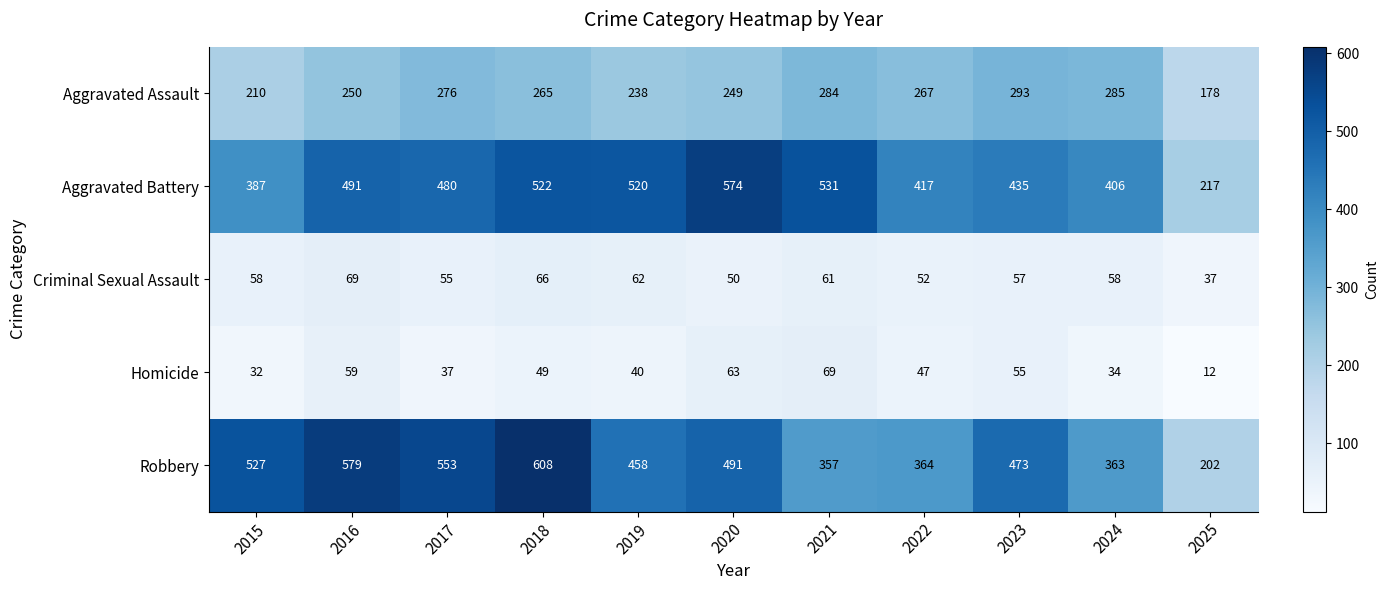

Where is Robbery nearest to the value 405?

2022